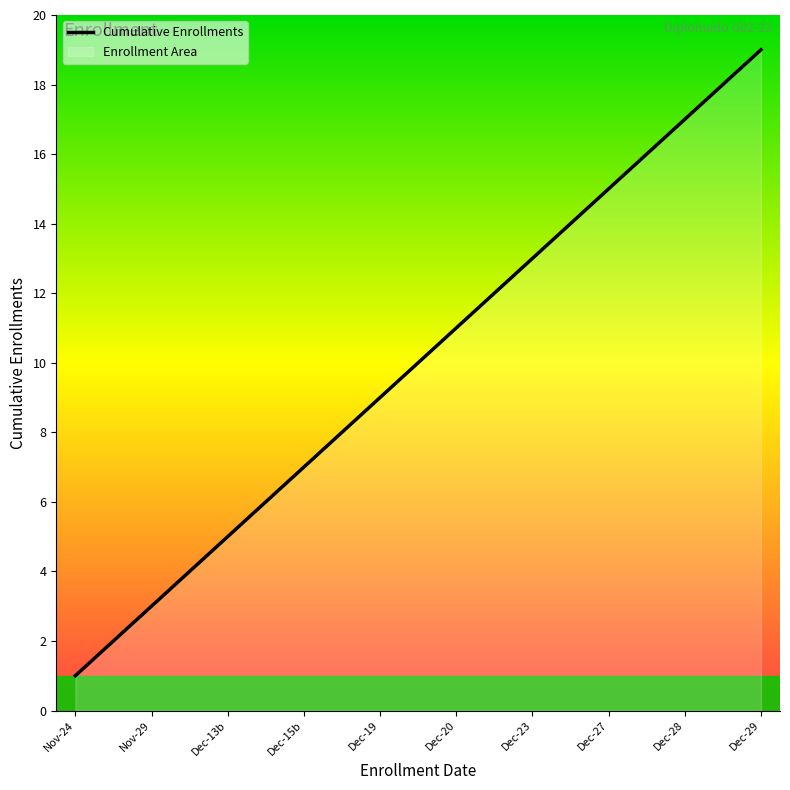

What is the value of the 8th point from the left?

8